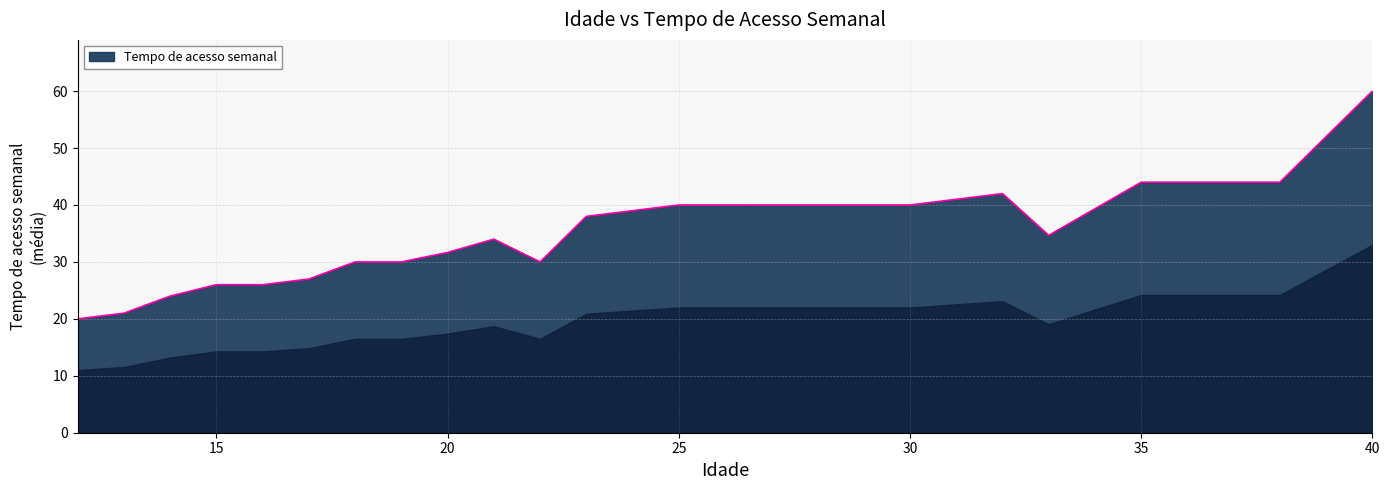

What is the minimum value shown in the chart?

20.0